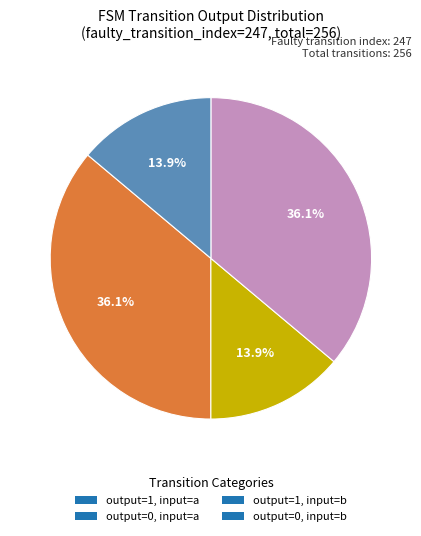

Is output=0, input=a the majority of the pie?

No